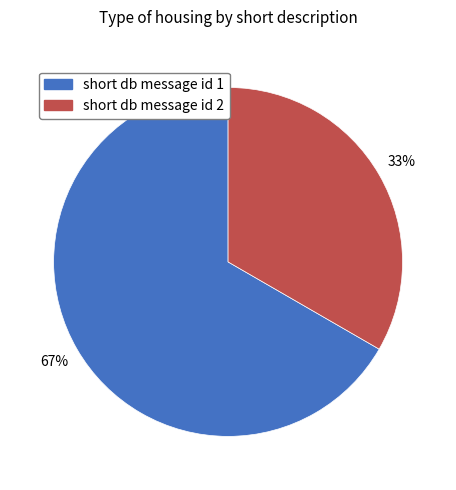

To the nearest percent, what is the combined percentage of short db message id 1 and short db message id 2?

100%